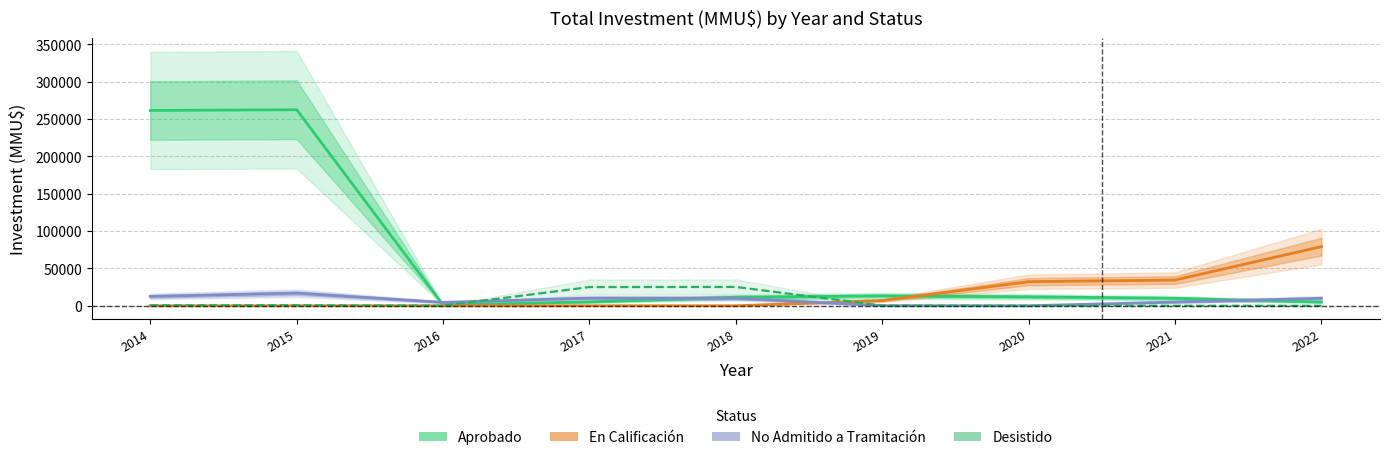

What is the value of the Aprobado point at the 4th from the left?

5175.0